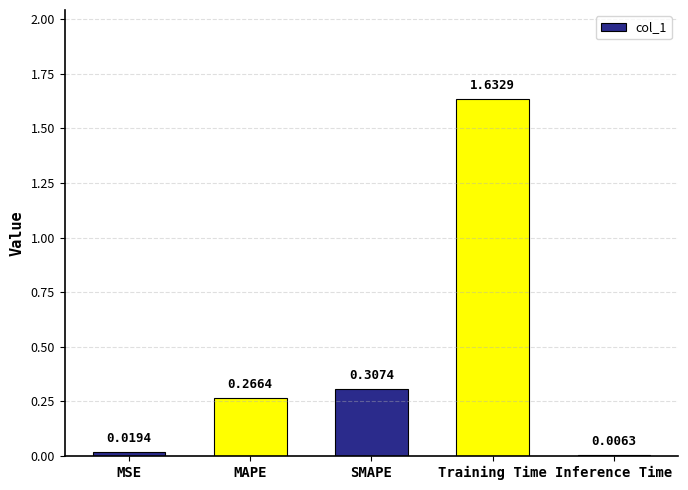

What is the difference between the values at Training Time and MAPE?

1.4